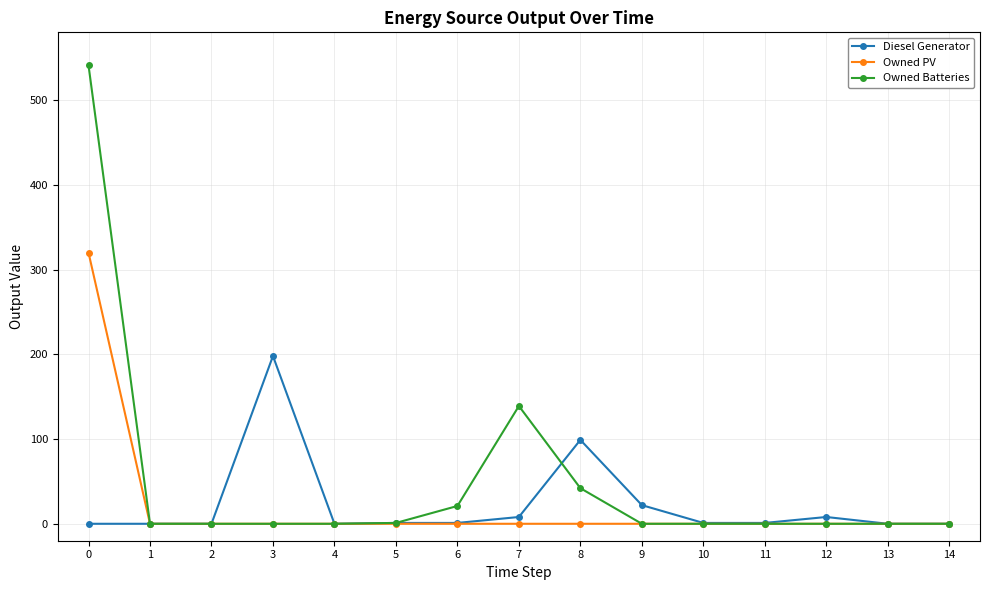

True or false: Diesel Generator has more than 0 interior local peaks.

True